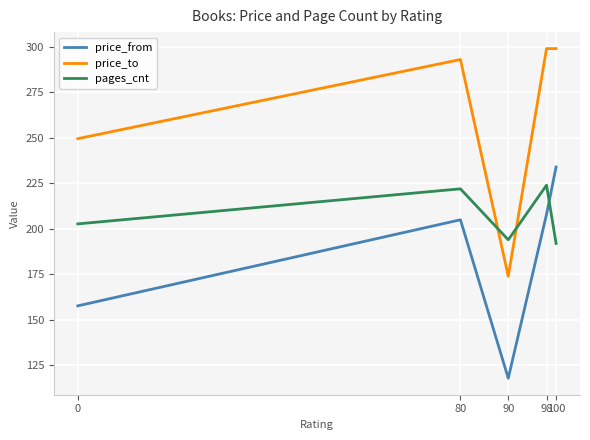

Reading right to left, extract all data points from this chart.

price_from: 100=234.0	98=208.0	90=118.0	80=205.0	0=157.8
price_to: 100=299.0	98=299.0	90=174.0	80=293.0	0=249.6
pages_cnt: 100=192.0	98=224.0	90=194.0	80=222.0	0=202.8